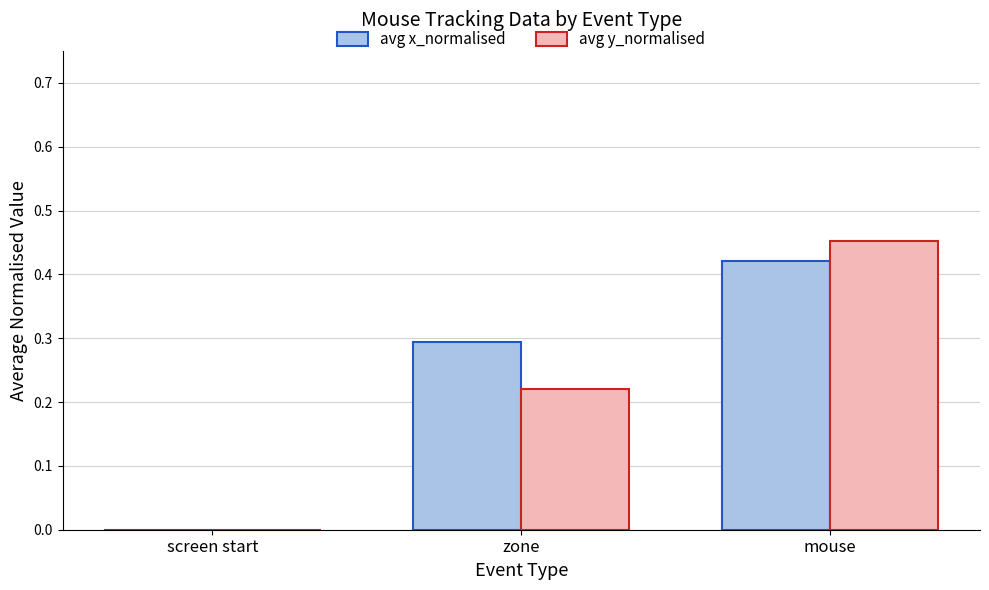

Is it true that avg x_normalised equals -0.3 at screen start?

False